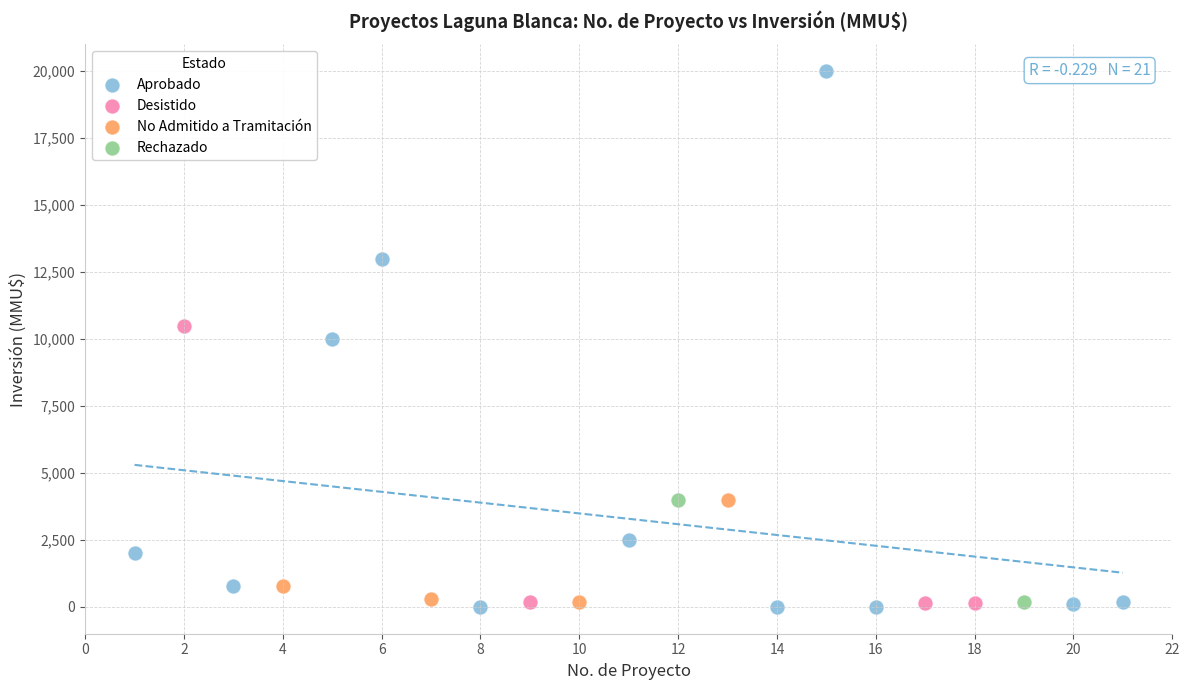

Which series has the largest Y range (max minus min)?

Aprobado